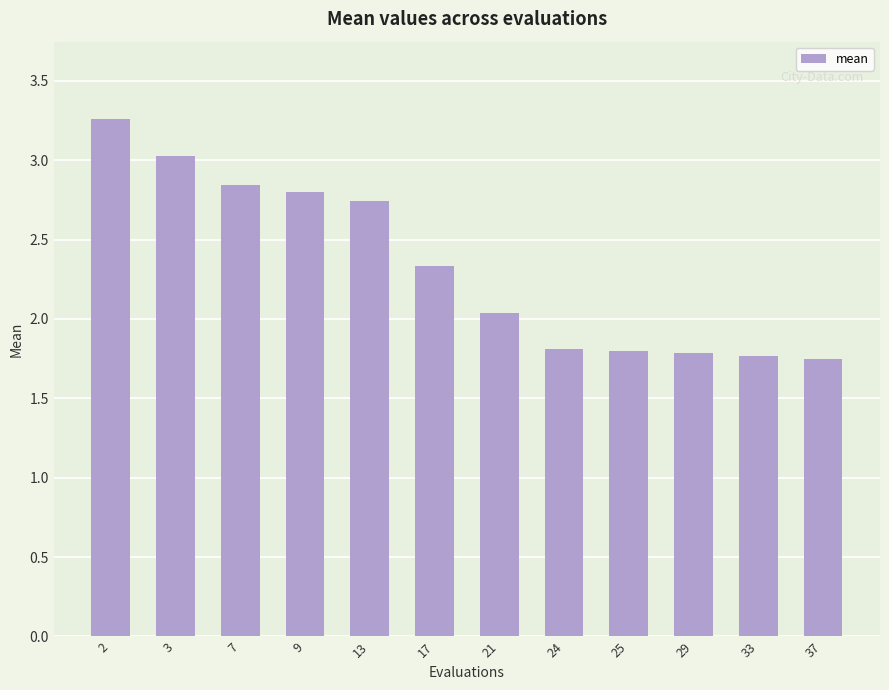

What is the value of the 11th bar from the left?

1.8